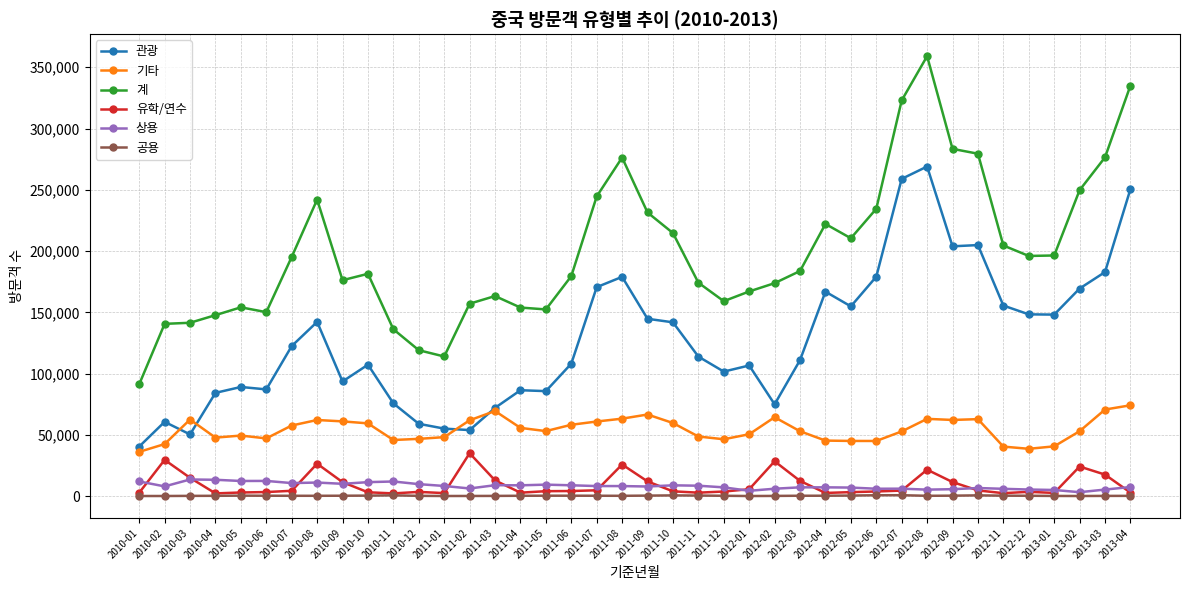

Which label corresponds to the largest value in the chart?

2012-08